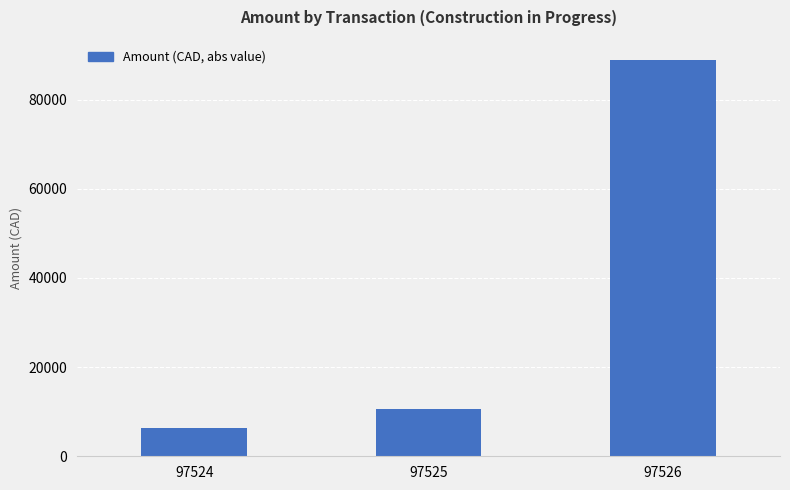

Are the bars horizontal?

No